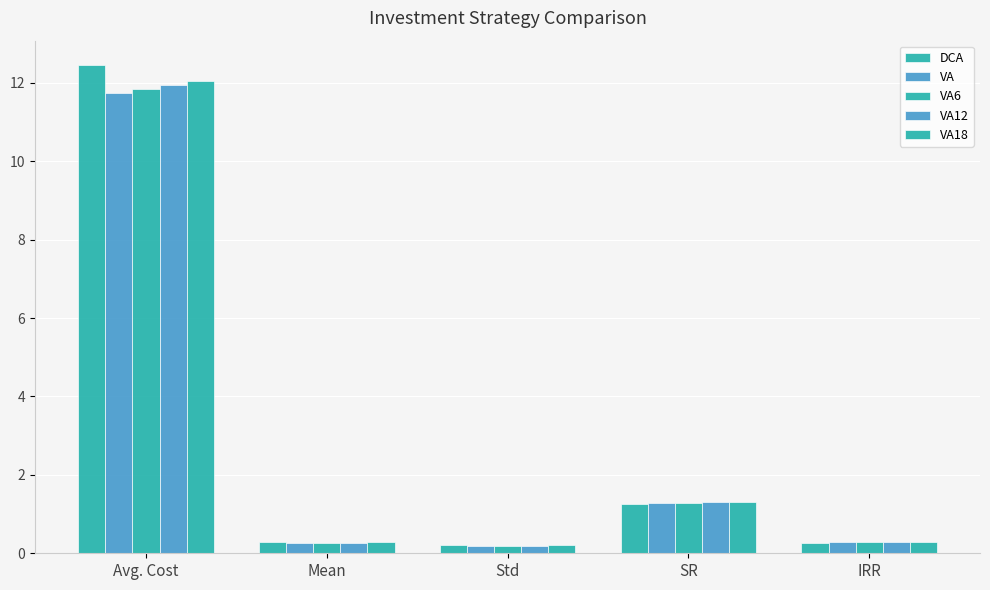

Where is VA6 nearest to the value 6?

SR